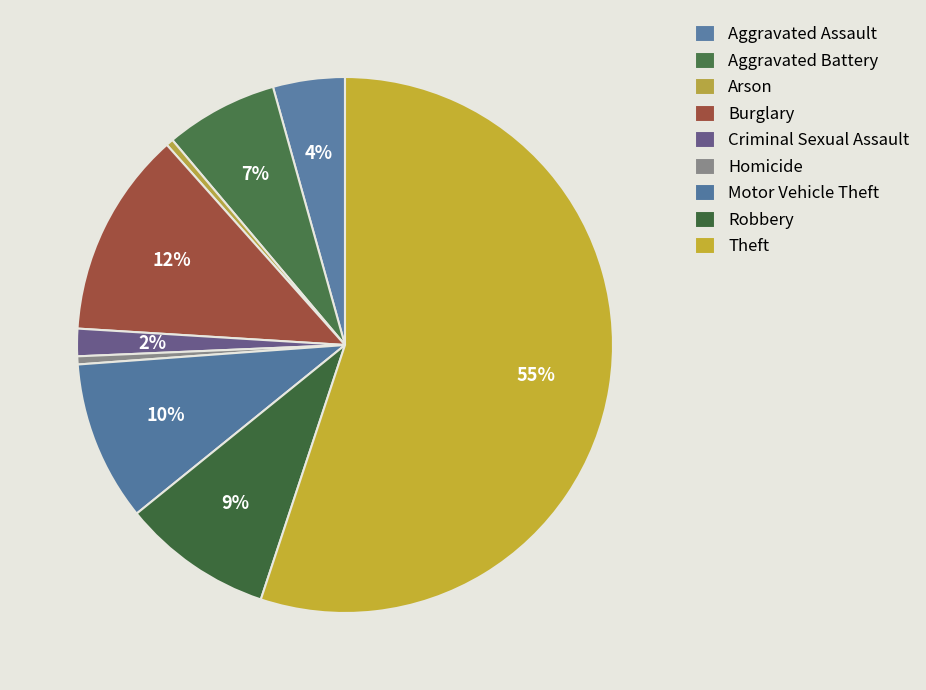

The Theft slice represents 68% of the pie. True or false?

False